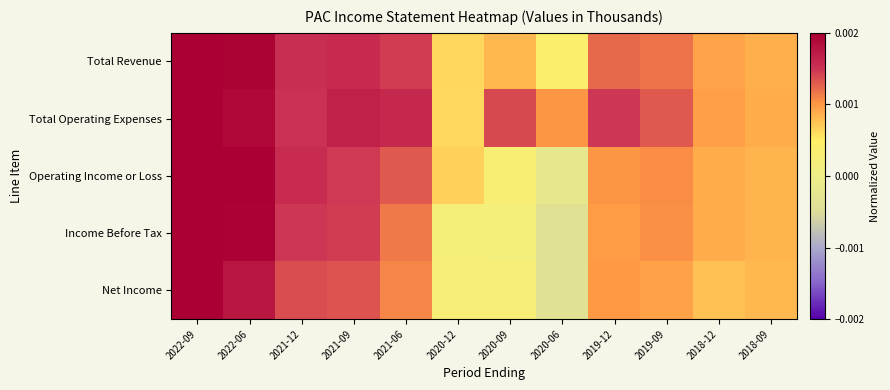

At 2020-12, list the series in order from smallest to largest.

Income Before Tax, Net Income, Total Operating Expenses, Total Revenue, Operating Income or Loss